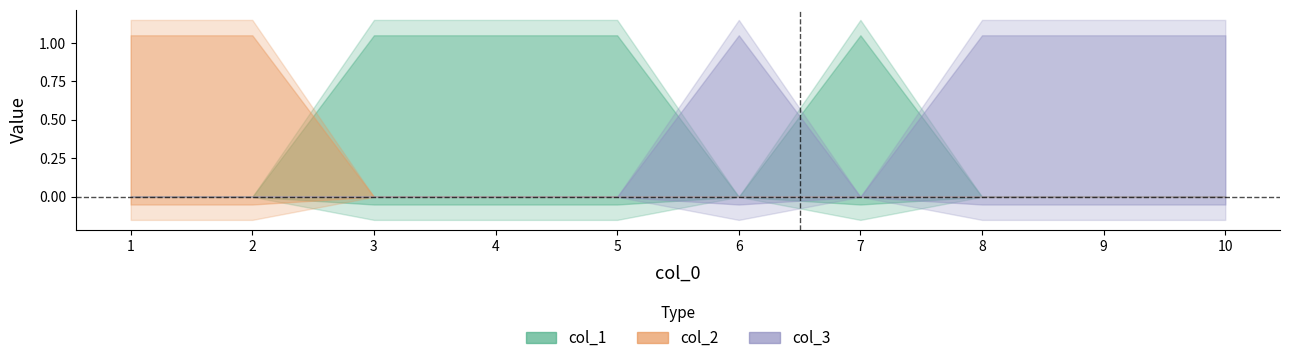

How many positive values does the col_2 series have?

2